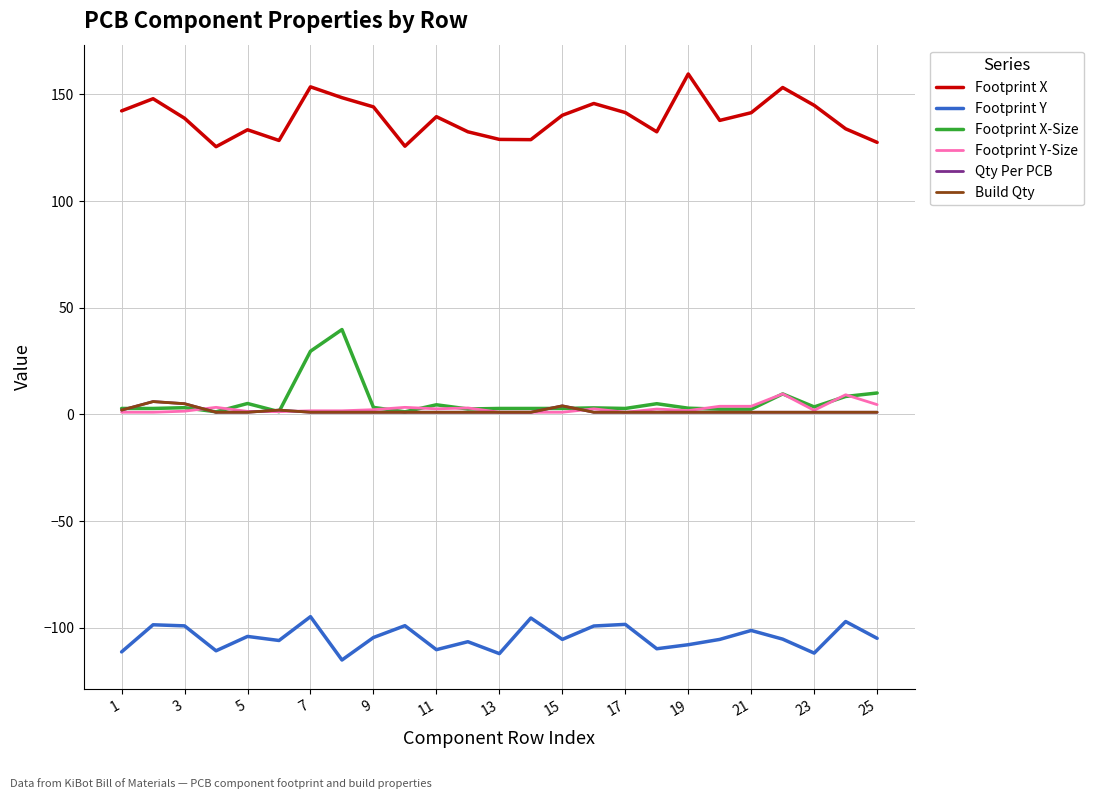

Does the chart have visible grid lines?

Yes